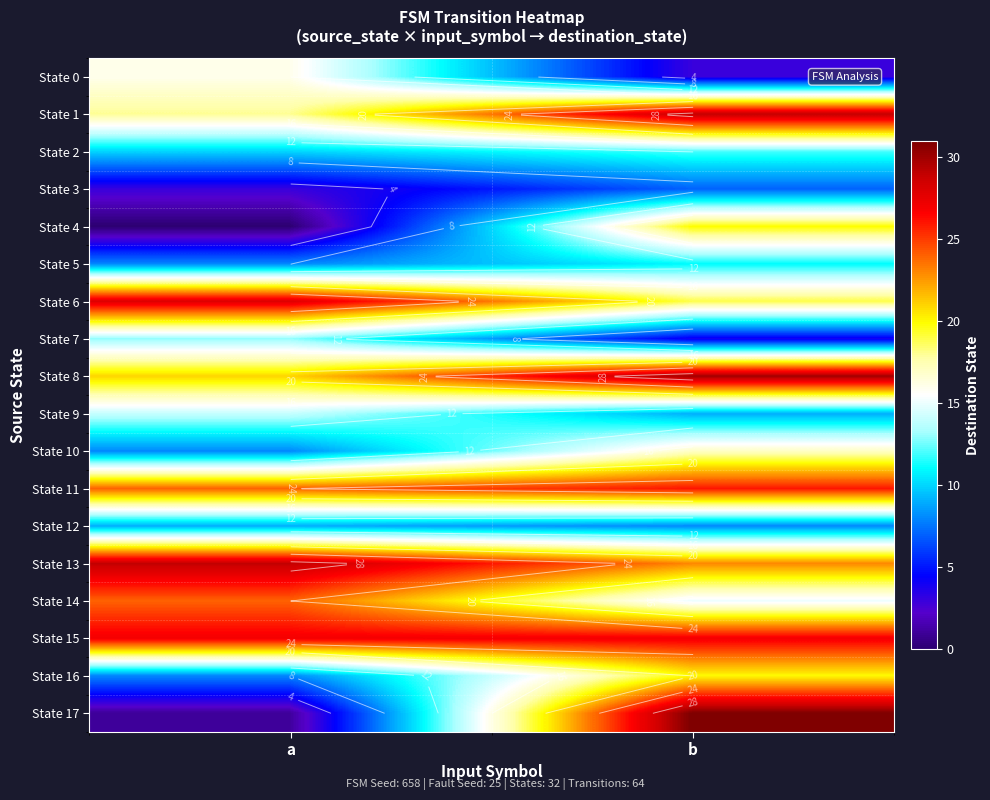

Which series has the largest total across all categories?

State 15